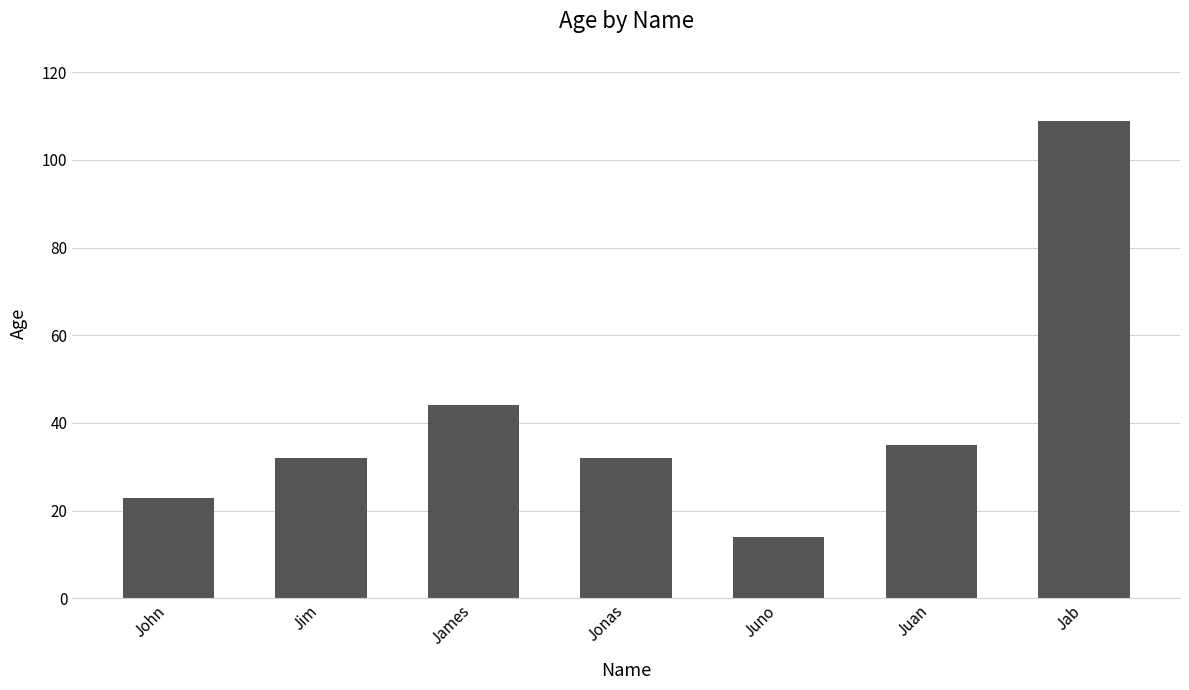

Between Juno and Jonas, which is larger?

Jonas